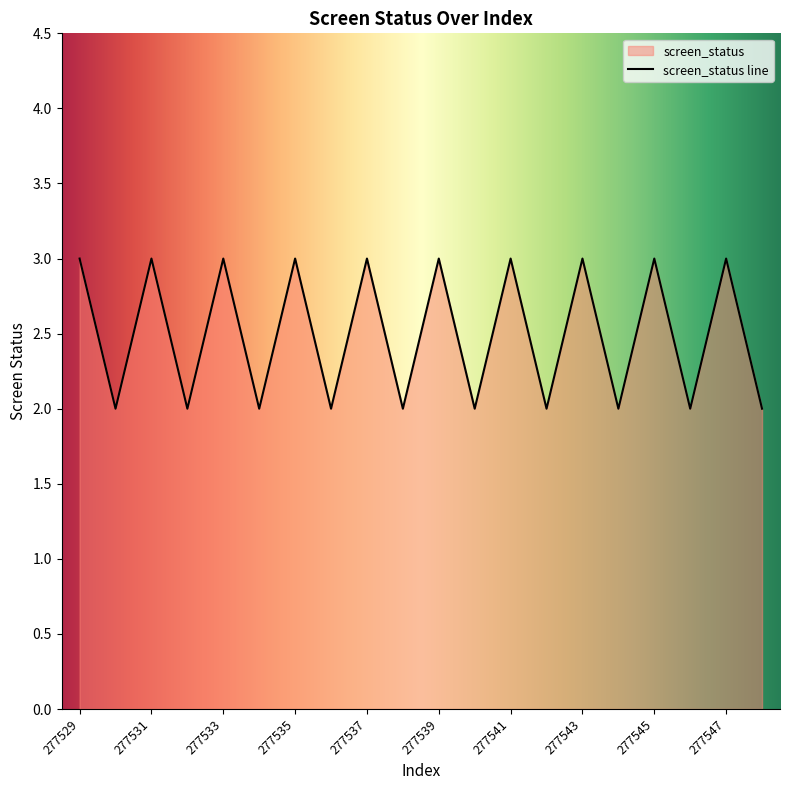

The value at 277530 is 4. True or false?

False